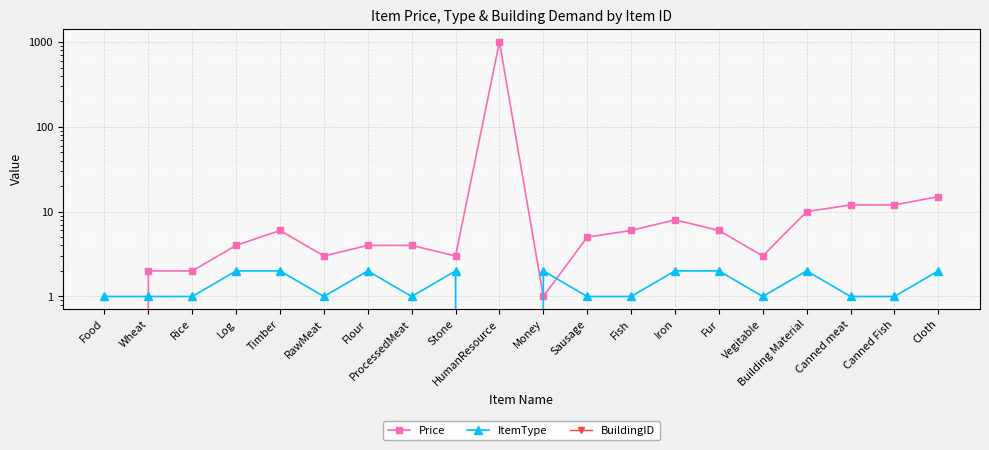

What is the total value across all series at Canned meat?

13